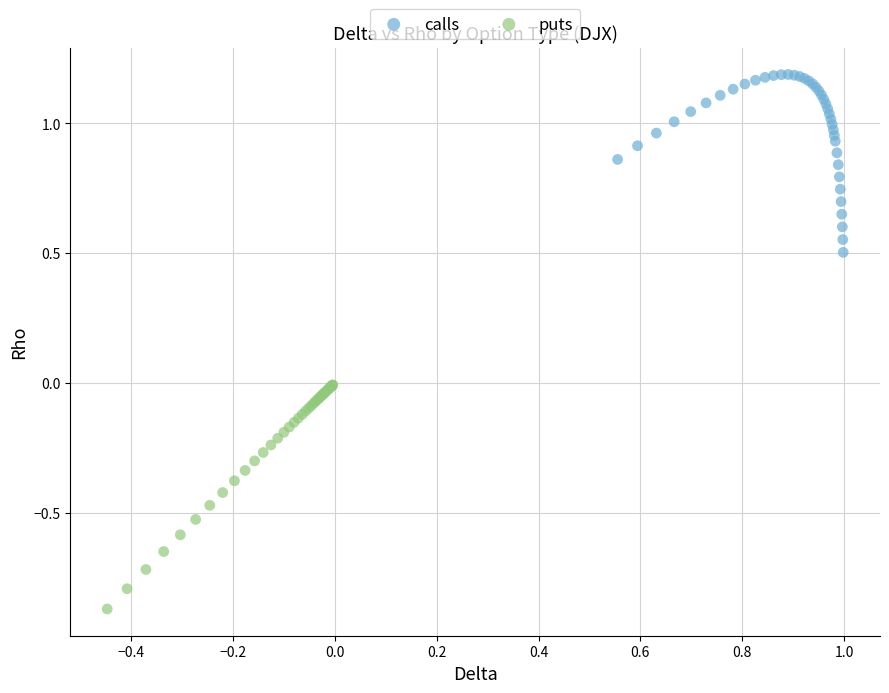

Which series reaches the maximum Y coordinate?

calls